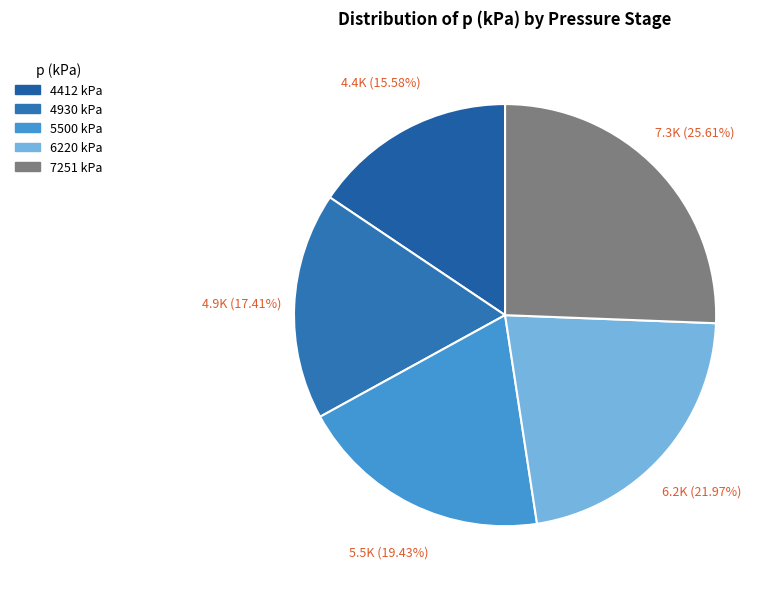

What percentage is the 5500 kPa slice, to the nearest percent?

19%